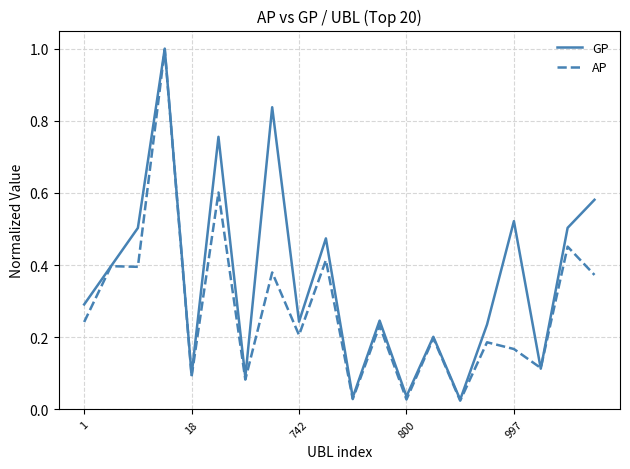

Which series has the widest spread of values?

AP